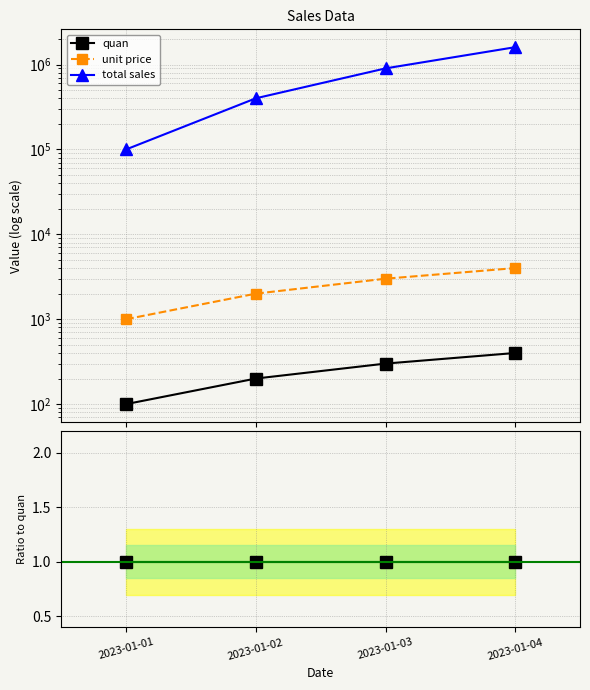

True or false: quan and unit price intersect in this chart.

False